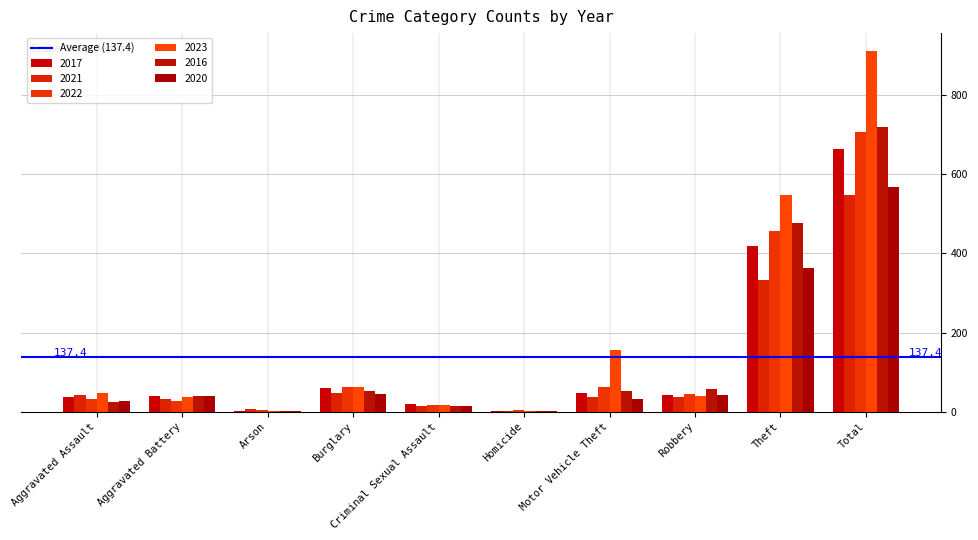

What is the minimum value for 2016?

1